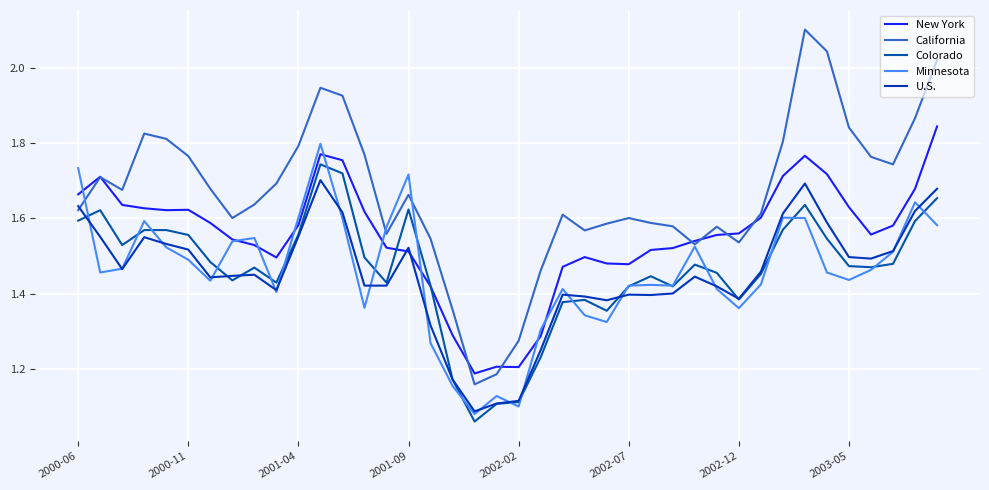

What is the greatest value displayed?

2.1